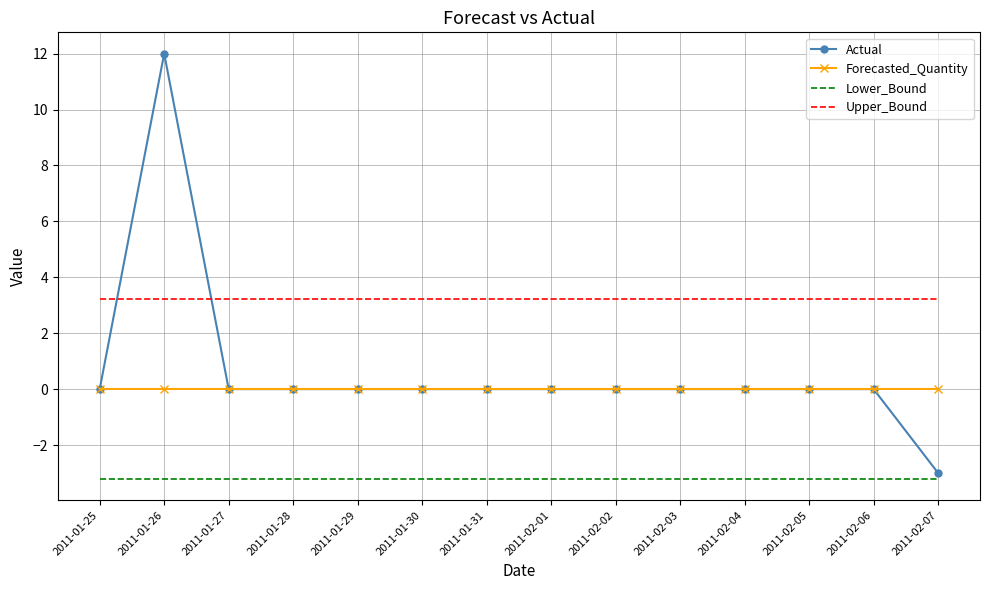

What position from the left is 2011-01-27?

3